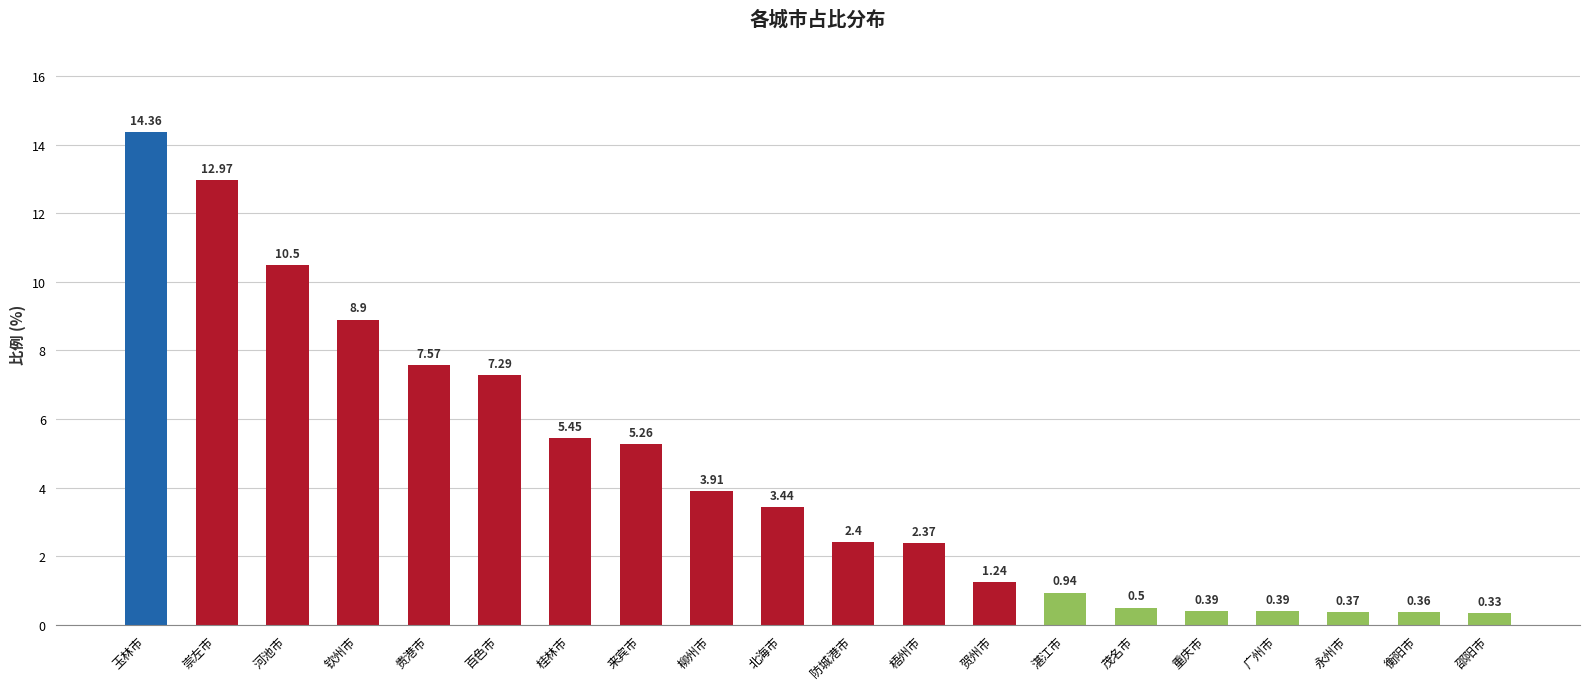

What is the label of the 20th bar from the left?

邵阳市